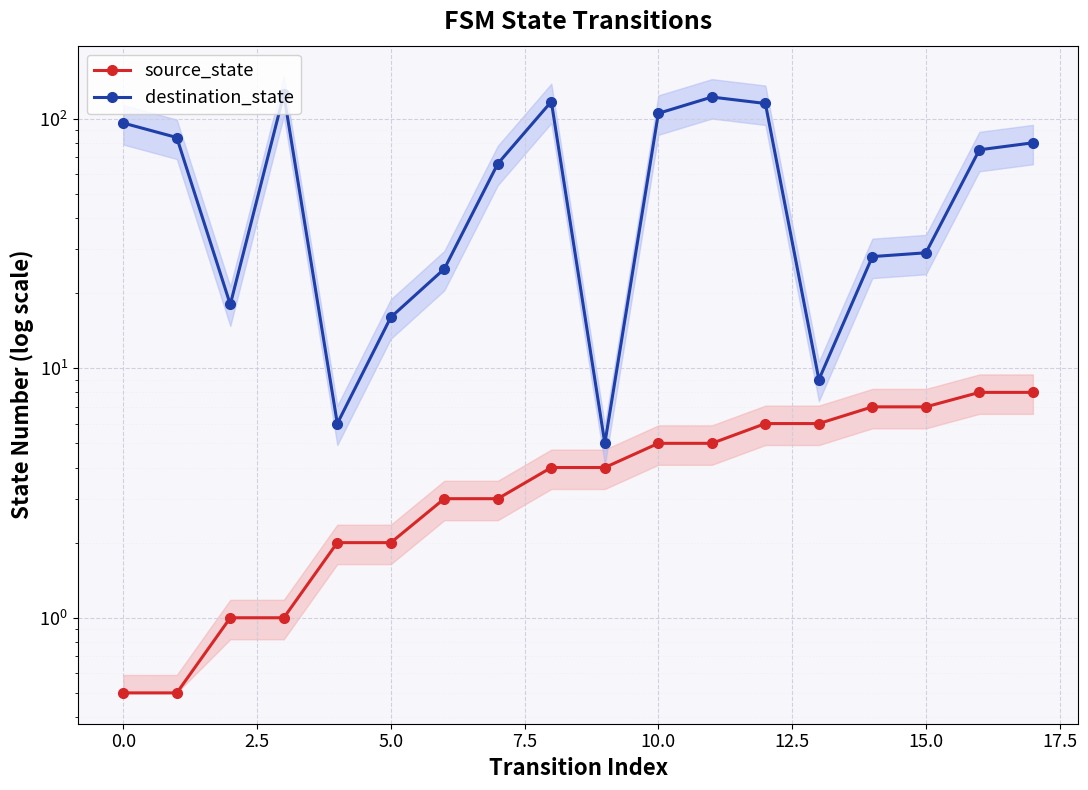

What are all the series names shown in the legend?

source_state, destination_state